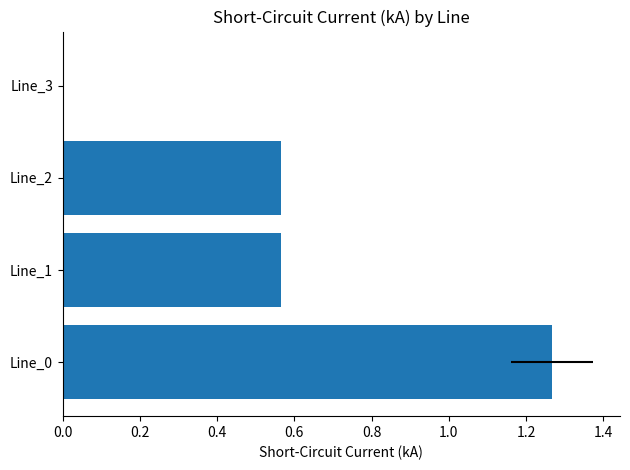

Count the values in the range 0 to 1.

3